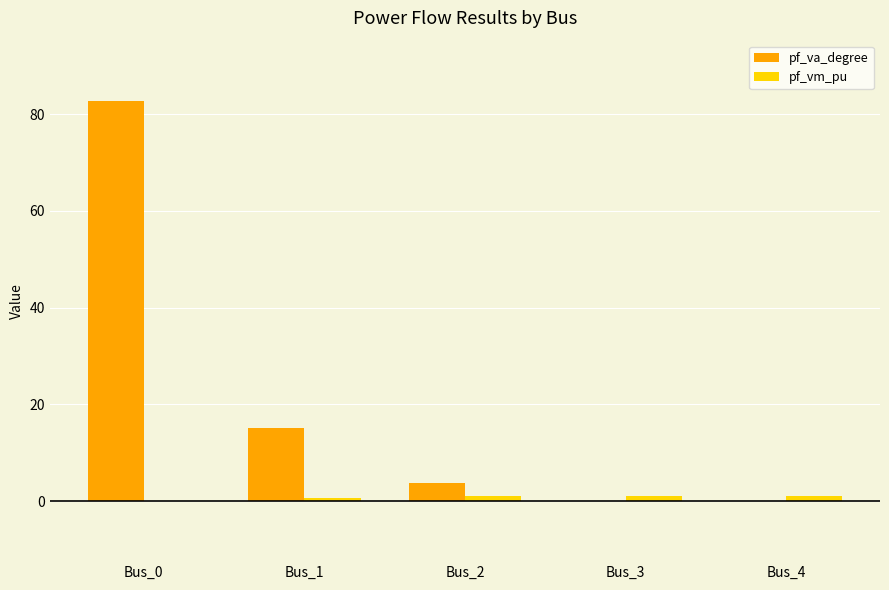

Which series has the largest total across all categories?

pf_va_degree